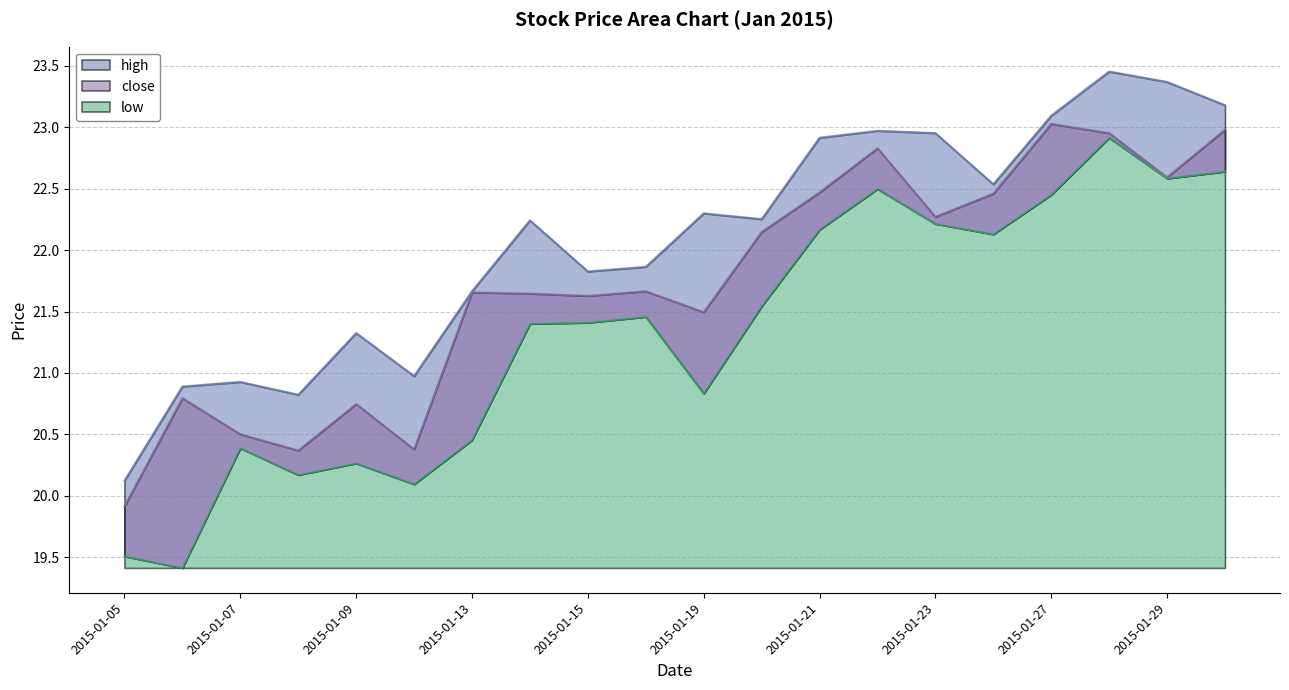

What is the approximate value of high at 2015-01-16?

21.9